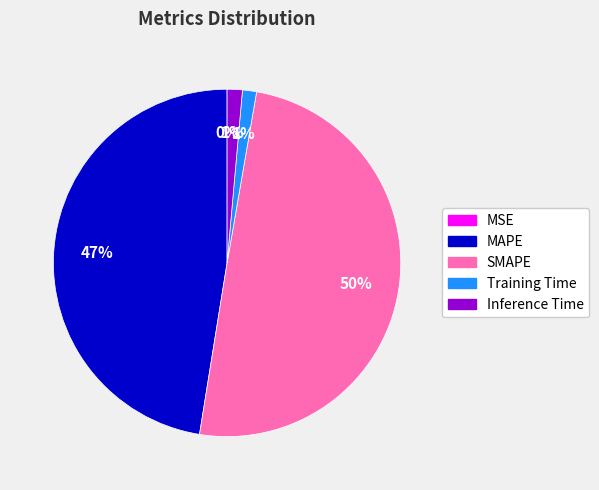

Combined, do Training Time and Inference Time account for over 50%?

No